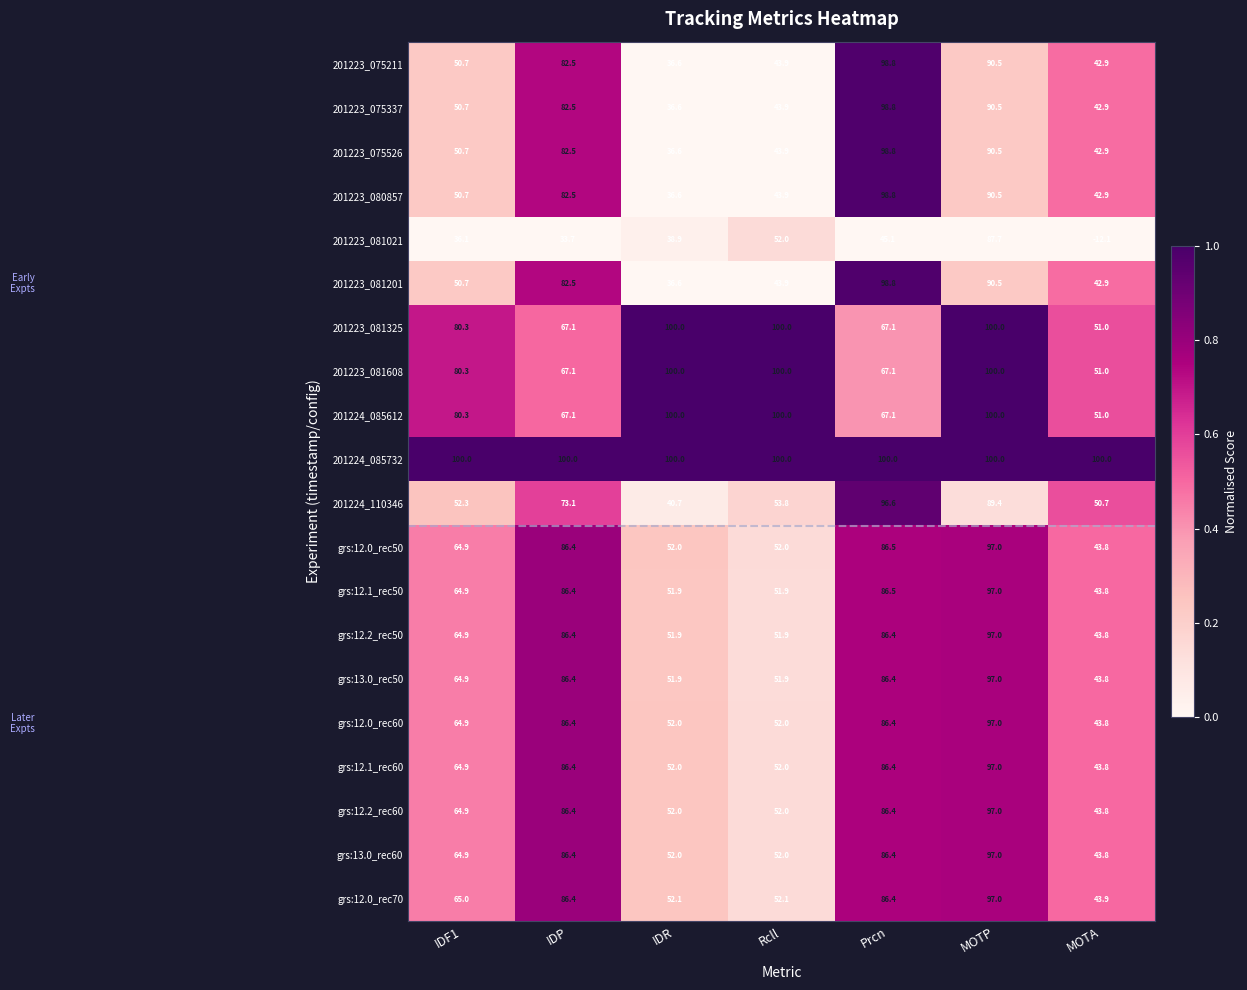

Which series changed the most between Prcn and MOTA?

201223_081021